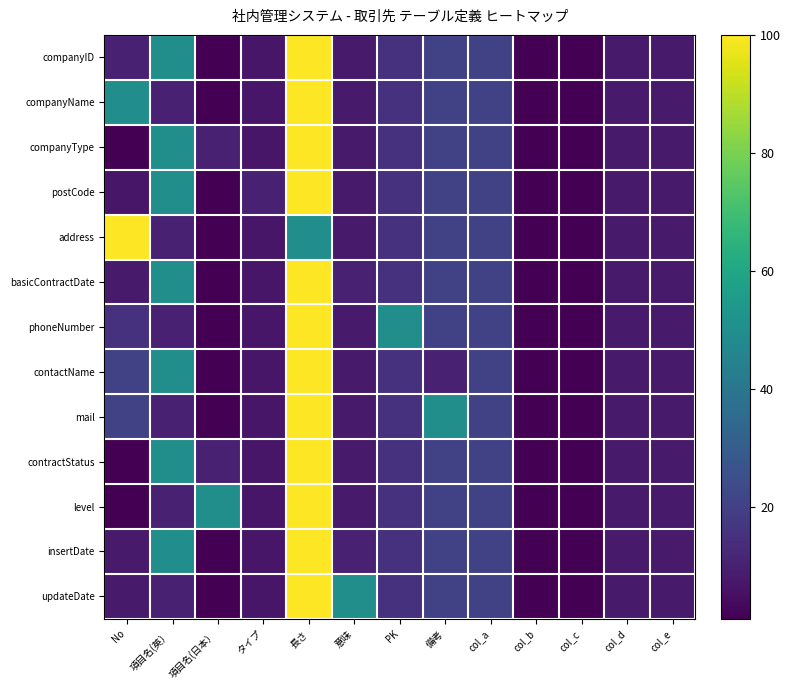

Reading left to right, extract all data points from this chart.

companyID: No=10	項目名(英）=50	項目名(日本）=1	タイプ=7	長さ=100	意味=8	PK=15	備考=20	col_a=20	col_b=1	col_c=1	col_d=8	col_e=8
companyName: No=50	項目名(英）=10	項目名(日本）=1	タイプ=7	長さ=100	意味=8	PK=15	備考=20	col_a=20	col_b=1	col_c=1	col_d=8	col_e=8
companyType: No=1	項目名(英）=50	項目名(日本）=10	タイプ=7	長さ=100	意味=8	PK=15	備考=20	col_a=20	col_b=1	col_c=1	col_d=8	col_e=8
postCode: No=7	項目名(英）=50	項目名(日本）=1	タイプ=10	長さ=100	意味=8	PK=15	備考=20	col_a=20	col_b=1	col_c=1	col_d=8	col_e=8
address: No=100	項目名(英）=10	項目名(日本）=1	タイプ=7	長さ=50	意味=8	PK=15	備考=20	col_a=20	col_b=1	col_c=1	col_d=8	col_e=8
basicContractDate: No=8	項目名(英）=50	項目名(日本）=1	タイプ=7	長さ=100	意味=10	PK=15	備考=20	col_a=20	col_b=1	col_c=1	col_d=8	col_e=8
phoneNumber: No=15	項目名(英）=10	項目名(日本）=1	タイプ=7	長さ=100	意味=8	PK=50	備考=20	col_a=20	col_b=1	col_c=1	col_d=8	col_e=8
contactName: No=20	項目名(英）=50	項目名(日本）=1	タイプ=7	長さ=100	意味=8	PK=15	備考=10	col_a=20	col_b=1	col_c=1	col_d=8	col_e=8
mail: No=20	項目名(英）=10	項目名(日本）=1	タイプ=7	長さ=100	意味=8	PK=15	備考=50	col_a=20	col_b=1	col_c=1	col_d=8	col_e=8
contractStatus: No=1	項目名(英）=50	項目名(日本）=10	タイプ=7	長さ=100	意味=8	PK=15	備考=20	col_a=20	col_b=1	col_c=1	col_d=8	col_e=8
level: No=1	項目名(英）=10	項目名(日本）=50	タイプ=7	長さ=100	意味=8	PK=15	備考=20	col_a=20	col_b=1	col_c=1	col_d=8	col_e=8
insertDate: No=8	項目名(英）=50	項目名(日本）=1	タイプ=7	長さ=100	意味=10	PK=15	備考=20	col_a=20	col_b=1	col_c=1	col_d=8	col_e=8
updateDate: No=8	項目名(英）=10	項目名(日本）=1	タイプ=7	長さ=100	意味=50	PK=15	備考=20	col_a=20	col_b=1	col_c=1	col_d=8	col_e=8